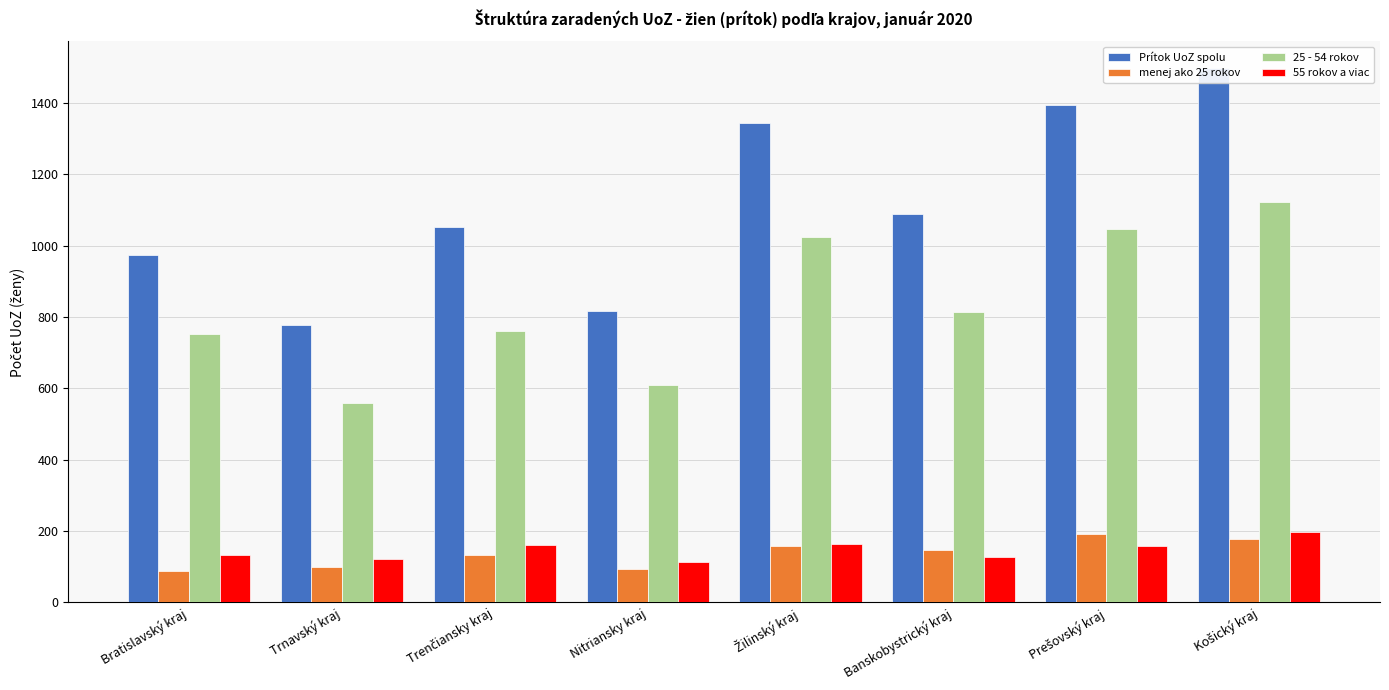

What is the value of the 25 - 54 rokov bar at the 7th from the left?

1046